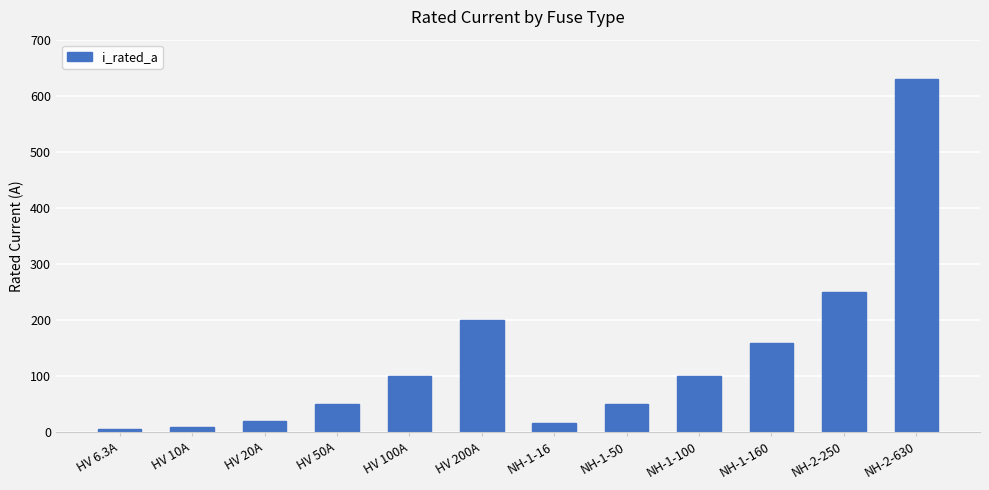

Is it true that the value at NH-1-50 is 22.7?

False